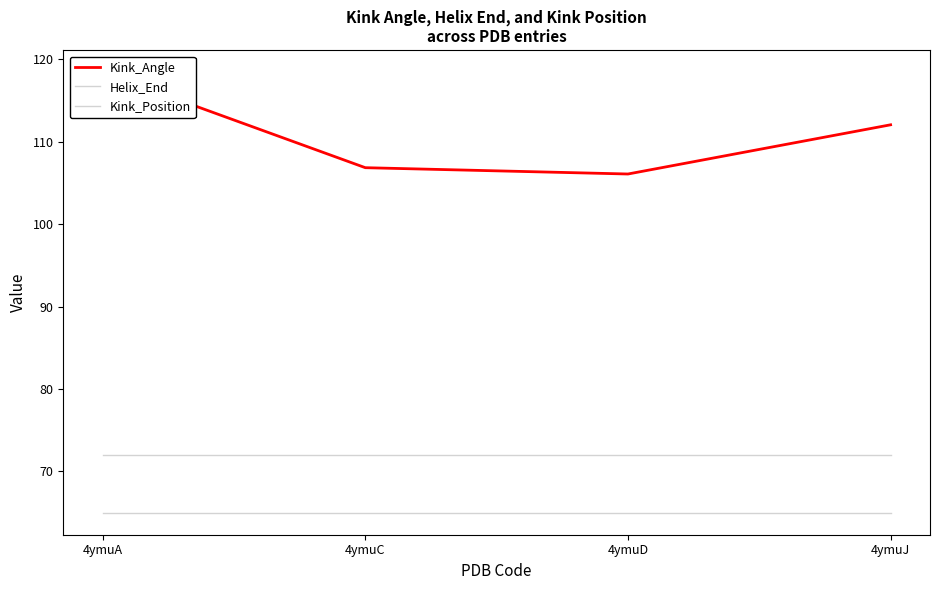

What is the minimum value shown in the chart?

65.0